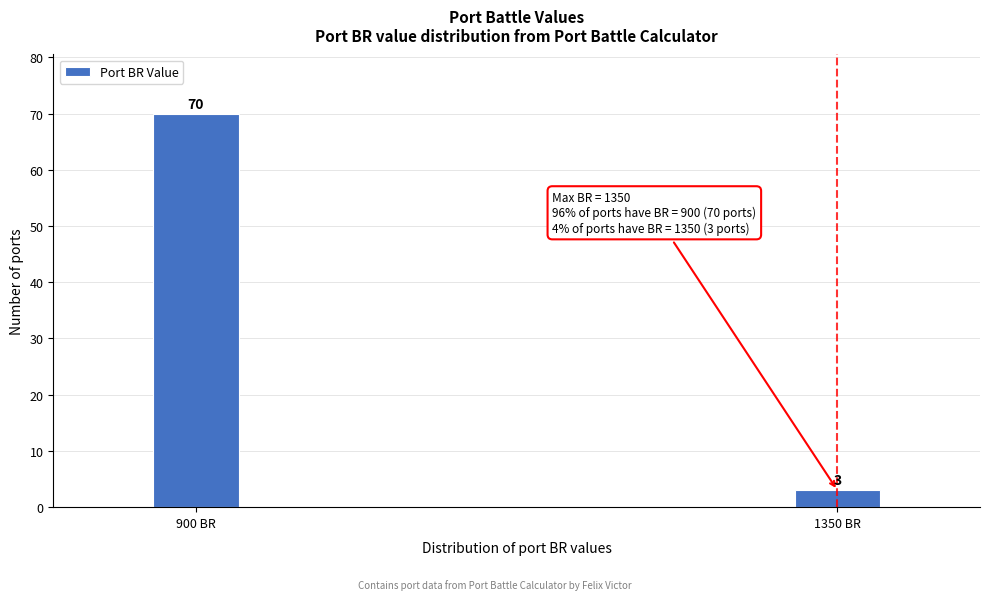

Reading left to right, list all the values displayed in this chart.

900 BR=70	1350 BR=3